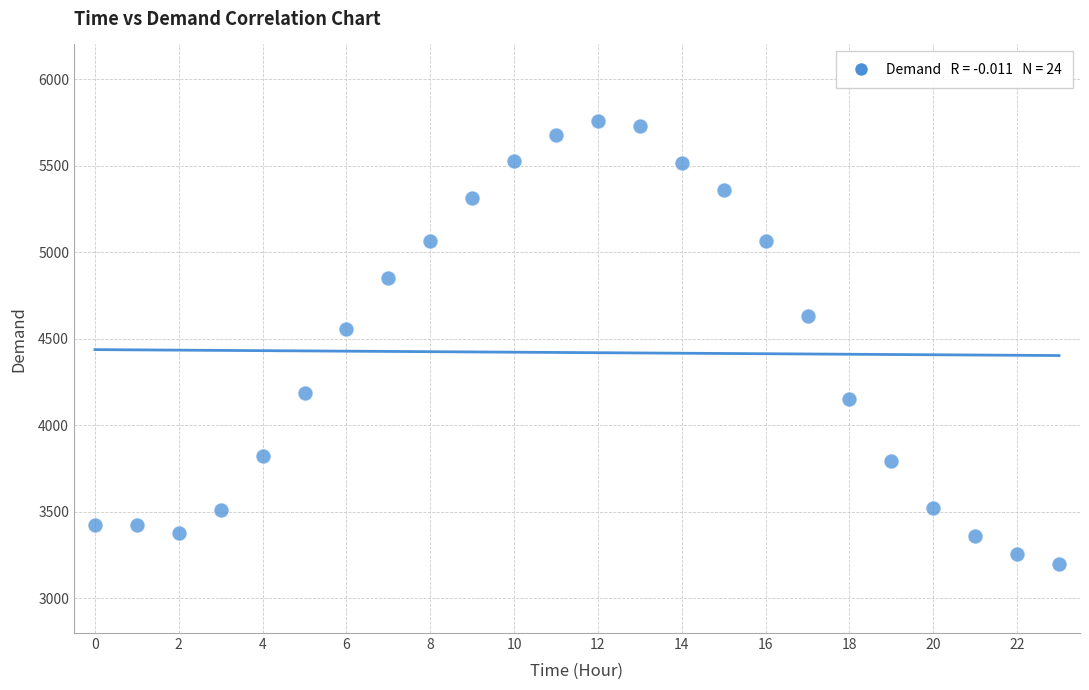

What is the range of Y values (max minus min)?

2561